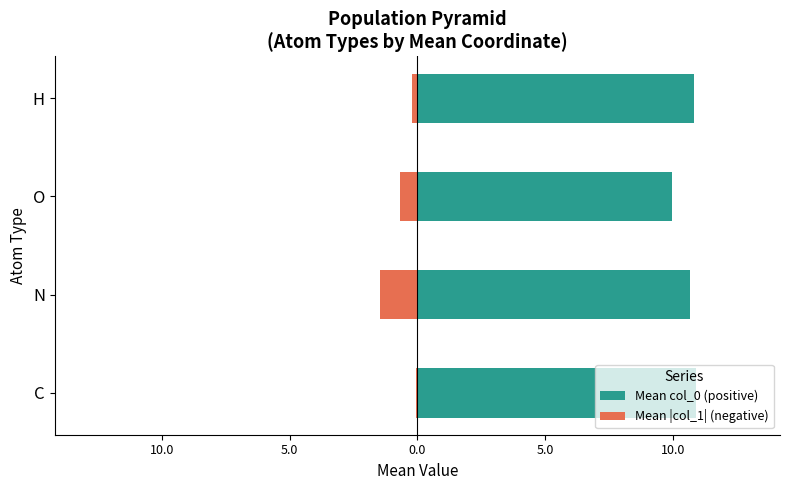

Reading left to right, transcribe all the data shown in this chart.

Mean col_0 (positive): 10.9	10.7	10.0	10.8
Mean |col_1| (negative): -0.1	-1.5	-0.7	-0.2